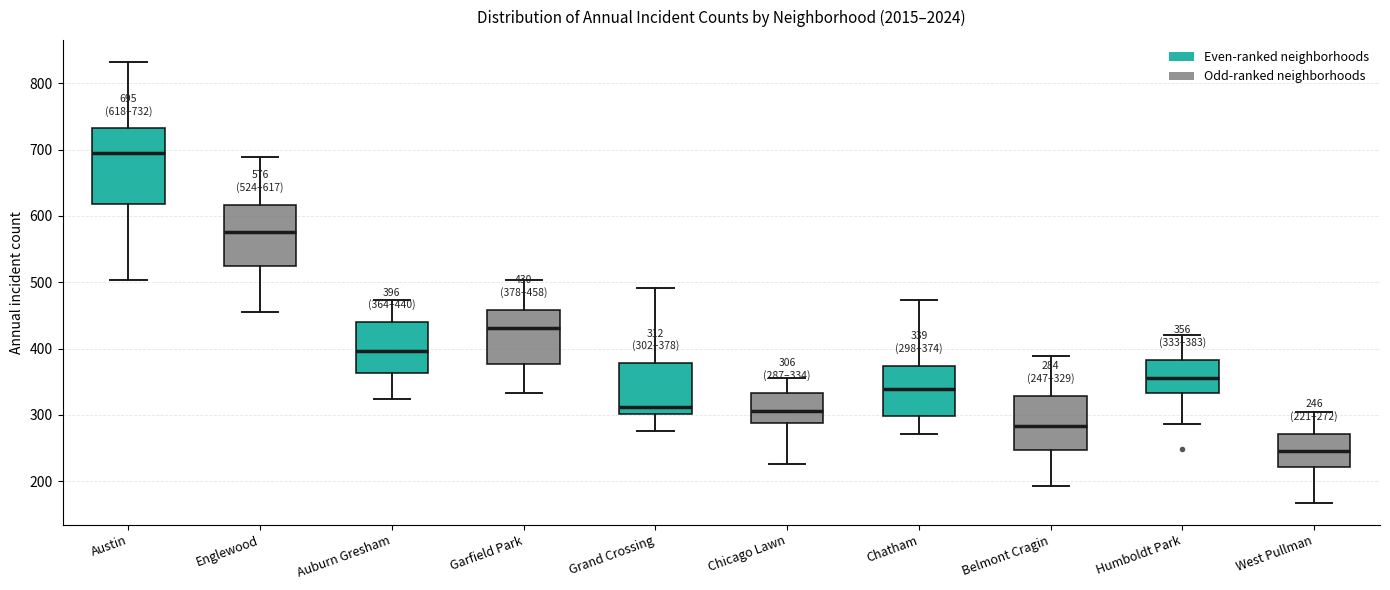

Which box's median line is the lowest?

West Pullman